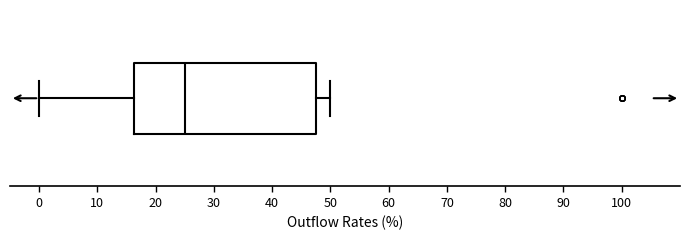

Read this box plot against the x-axis: the position of the median line, the range covered by the box, and the ends of both whiskers. The values are not printed on the chart, so give them approximately, as read against the axis.

median 25, box 16 to 48, whiskers 0 to 50